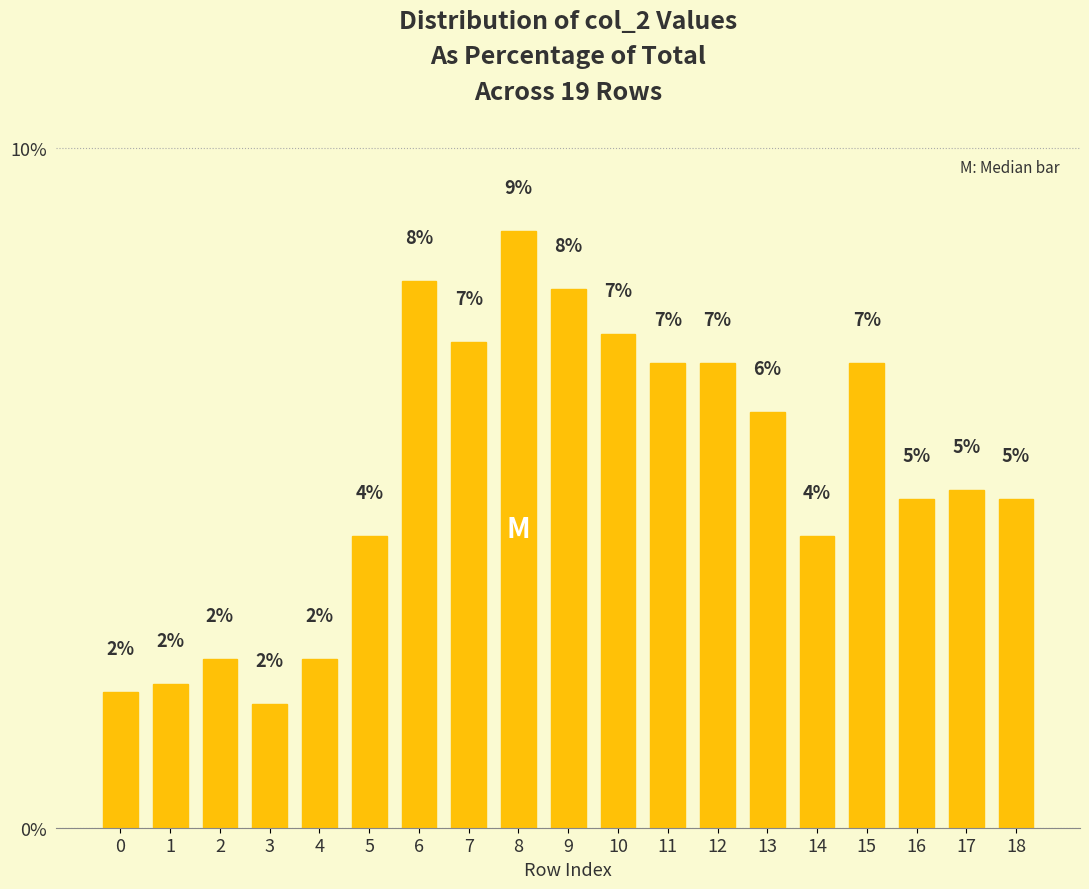

What is the ratio of the value at 2 to the value at 10?

0.3